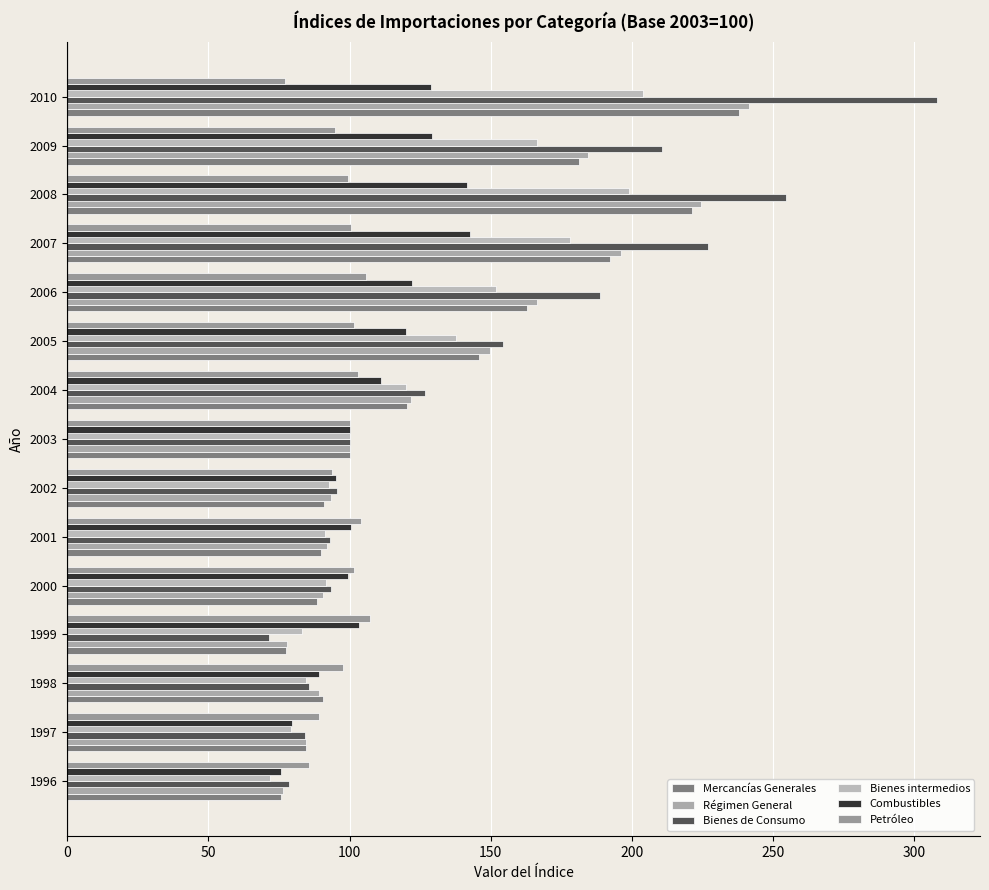

How many series are shown in this chart?

6